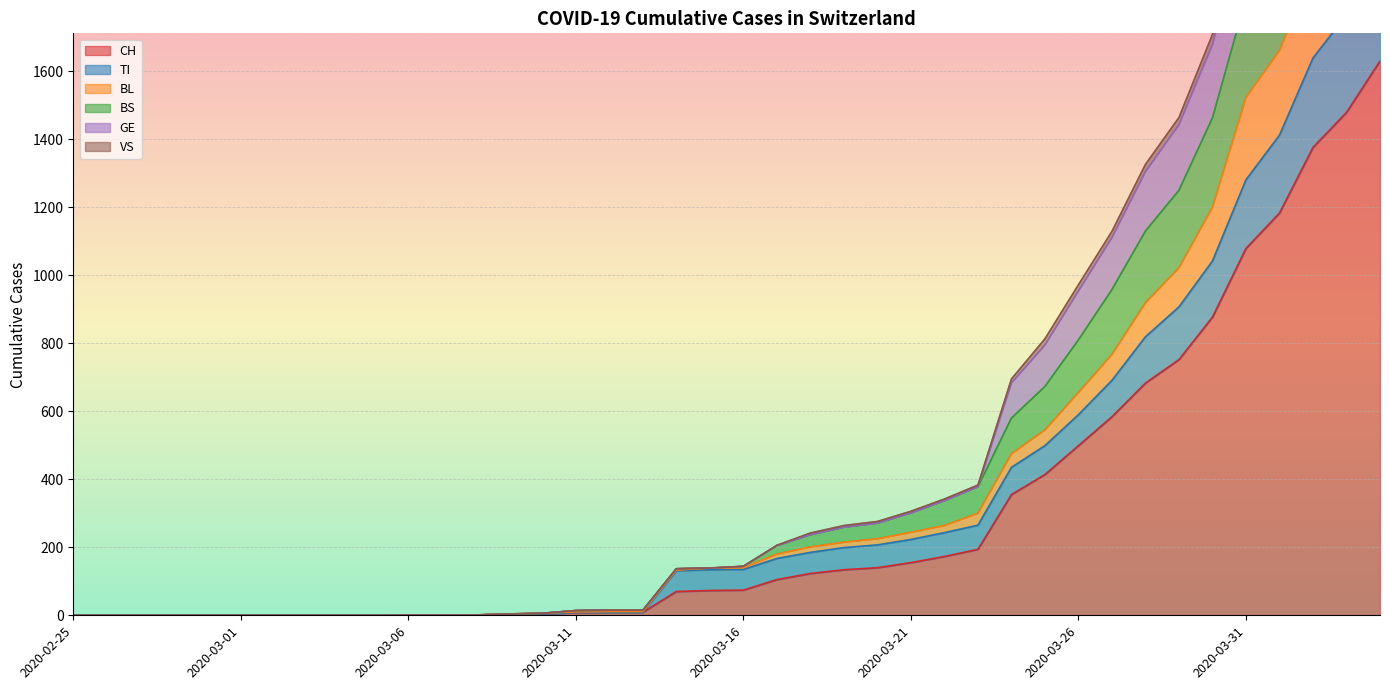

The value of CH at 2020-03-31 is 1079. True or false?

True